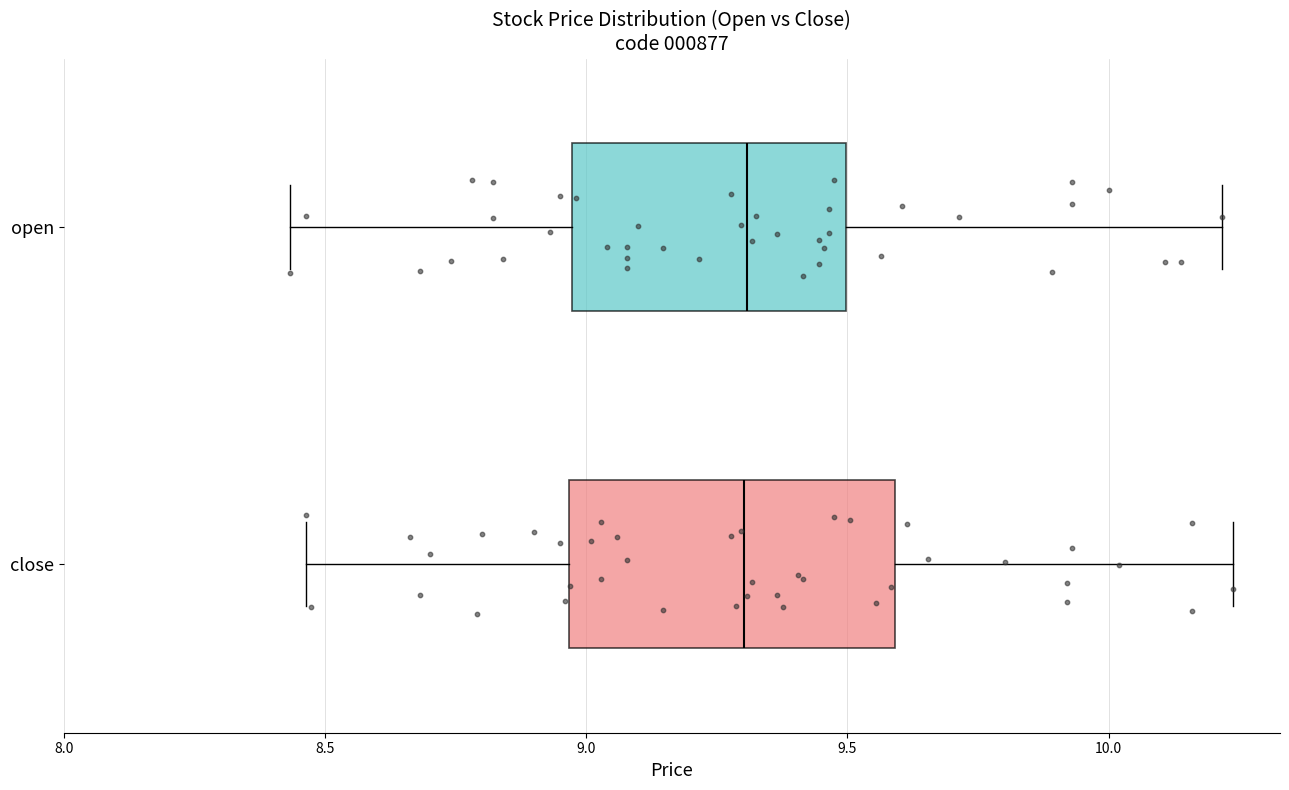

Reading bottom to top, read every box against the x-axis: the position of its median line, the range the box covers, and the ends of its whiskers. The values are not printed on the chart, so give them approximately, as read against the axis.

close: median 9.30, box 8.95 to 9.60, whiskers 8.45 to 10.25
open: median 9.30, box 8.95 to 9.50, whiskers 8.45 to 10.20